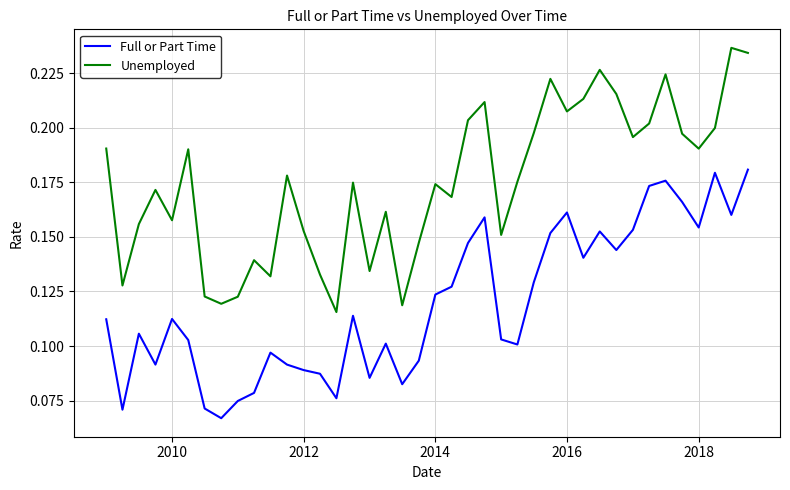

True or false: Unemployed and Full or Part Time intersect in this chart.

False